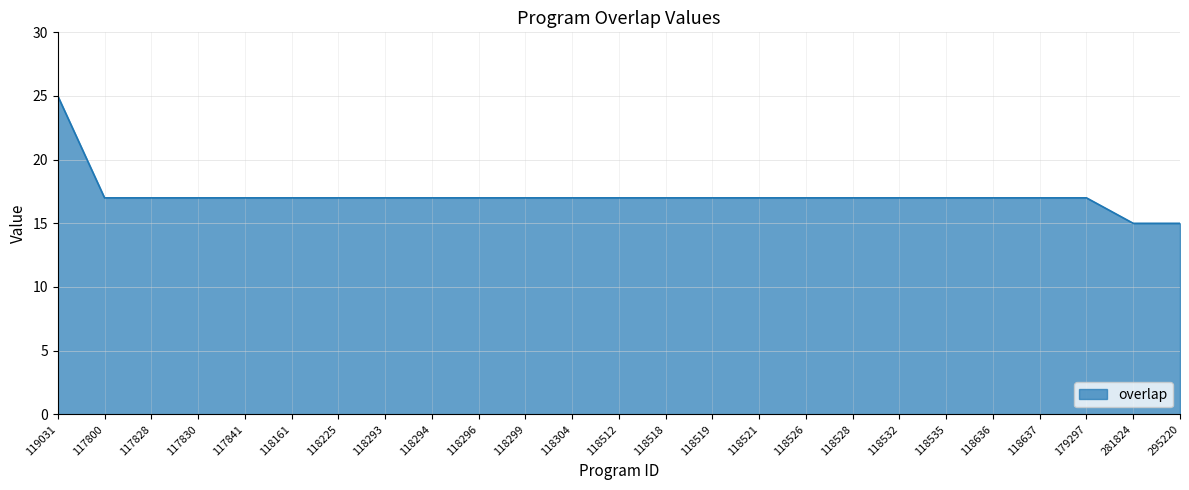

The chart shows a value of 22 at 117800. True or false?

False